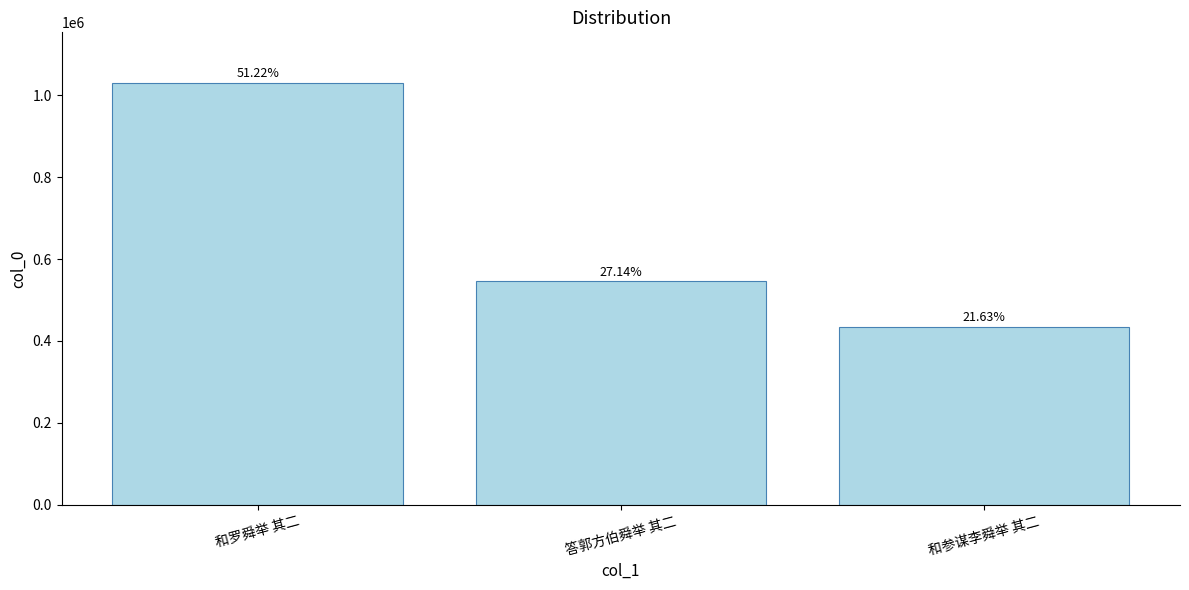

How many data points are less than 545890?

1